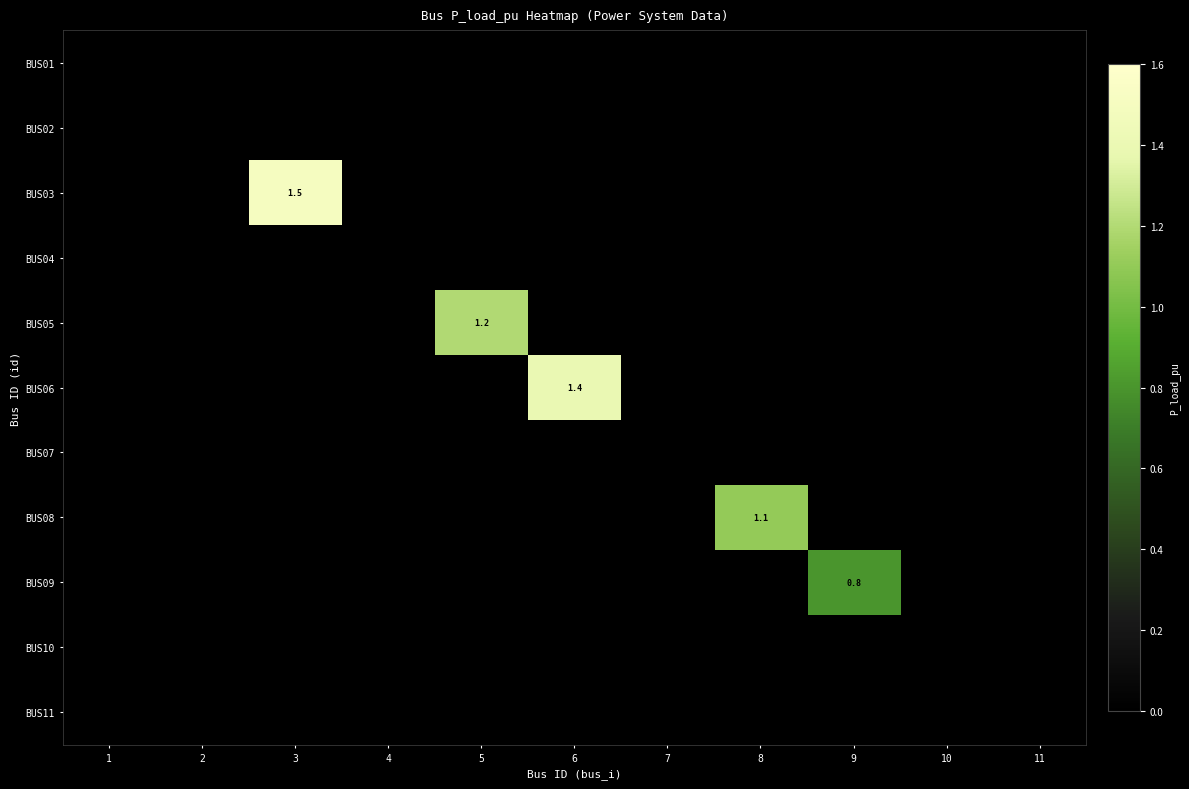

The value of BUS09 at 9 is 1.2. True or false?

False